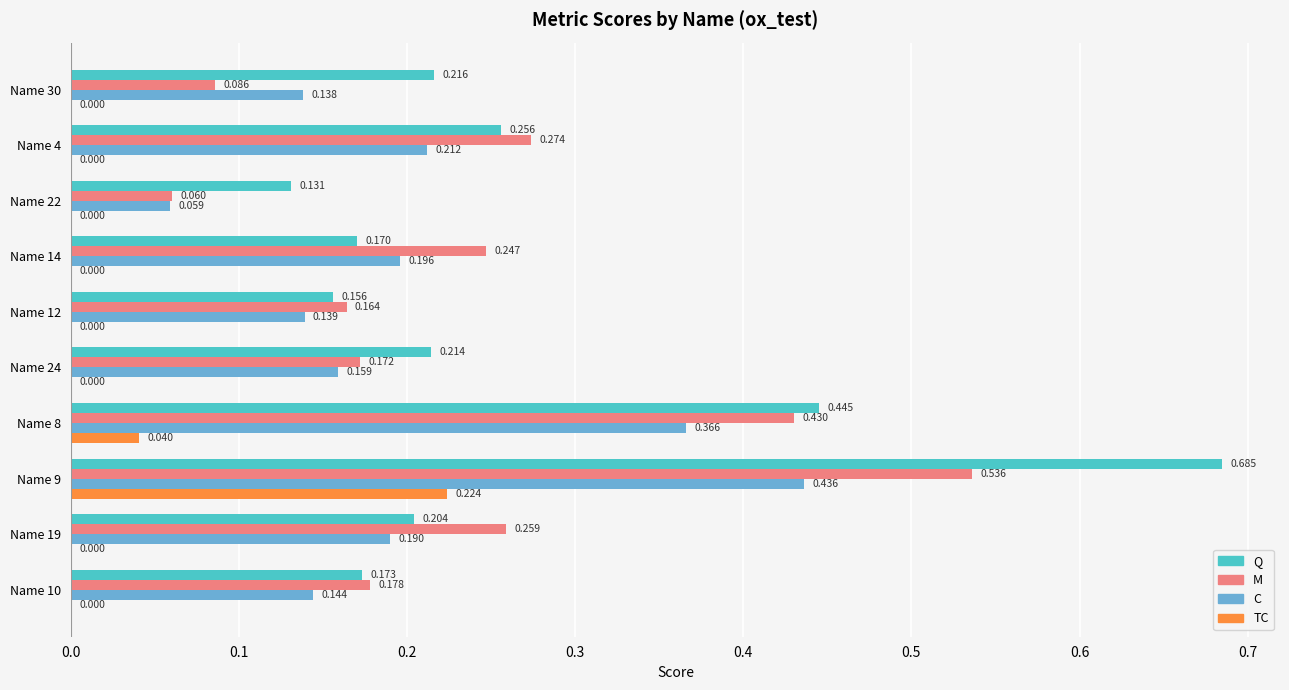

Which series has the largest total across all categories?

Q